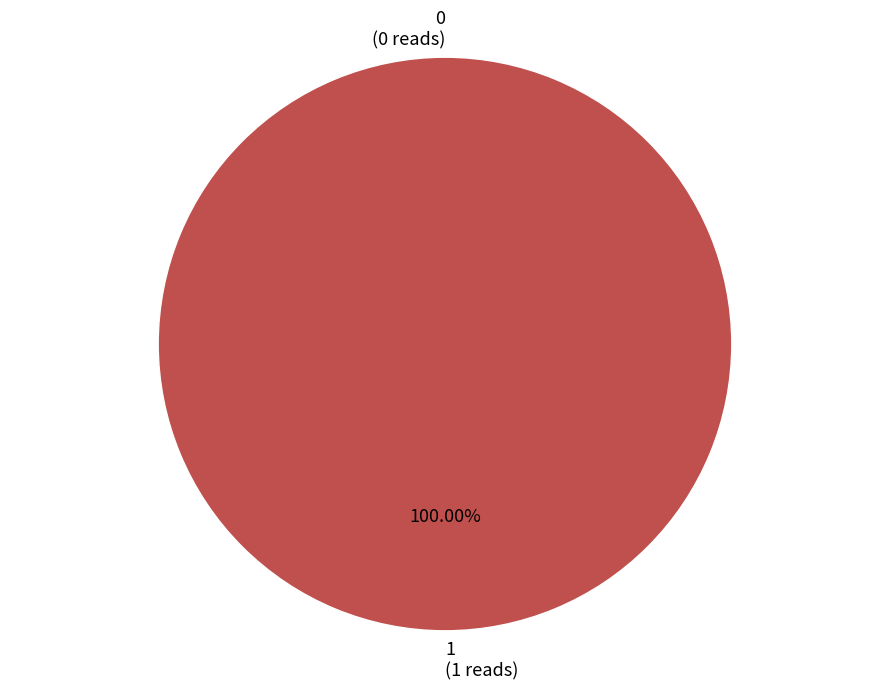

How many segments does this pie chart have?

2